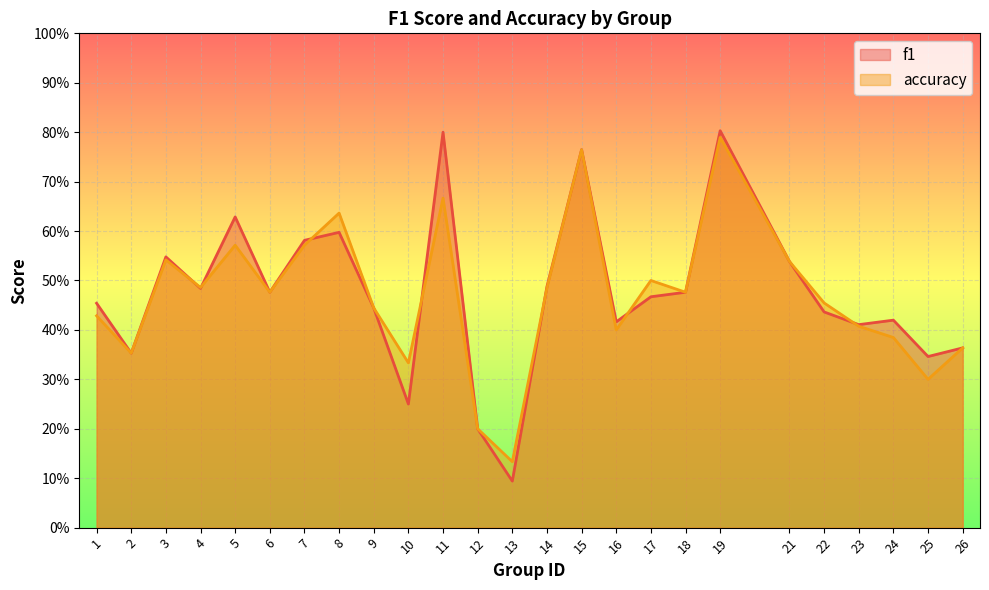

Between which two adjacent categories do f1 and accuracy first intersect?

3 and 4